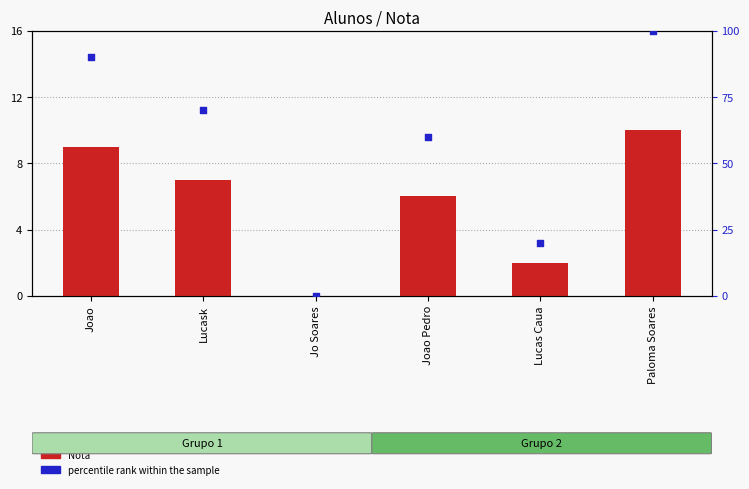

At how many categories does at least one series exceed 42?

4